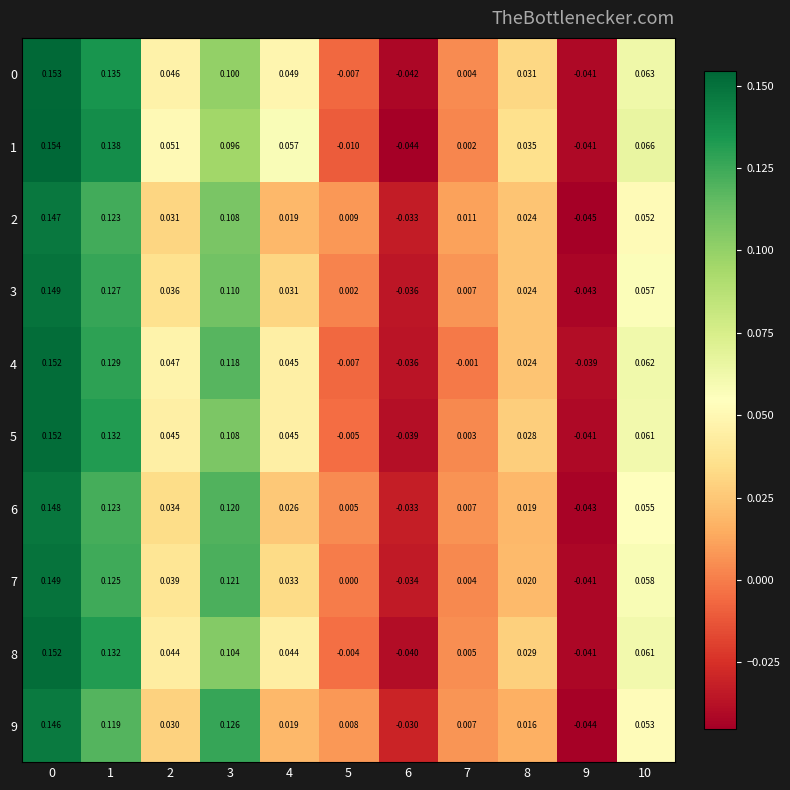

Count the number of categories in the chart.

11